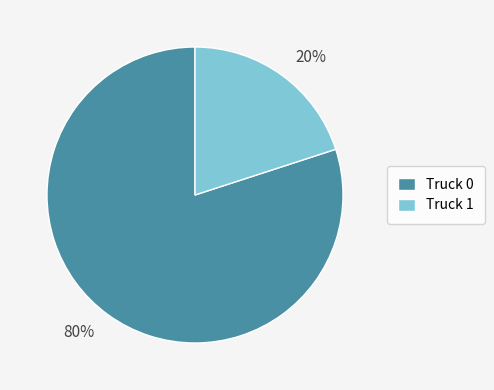

How many slices are in this pie chart?

2